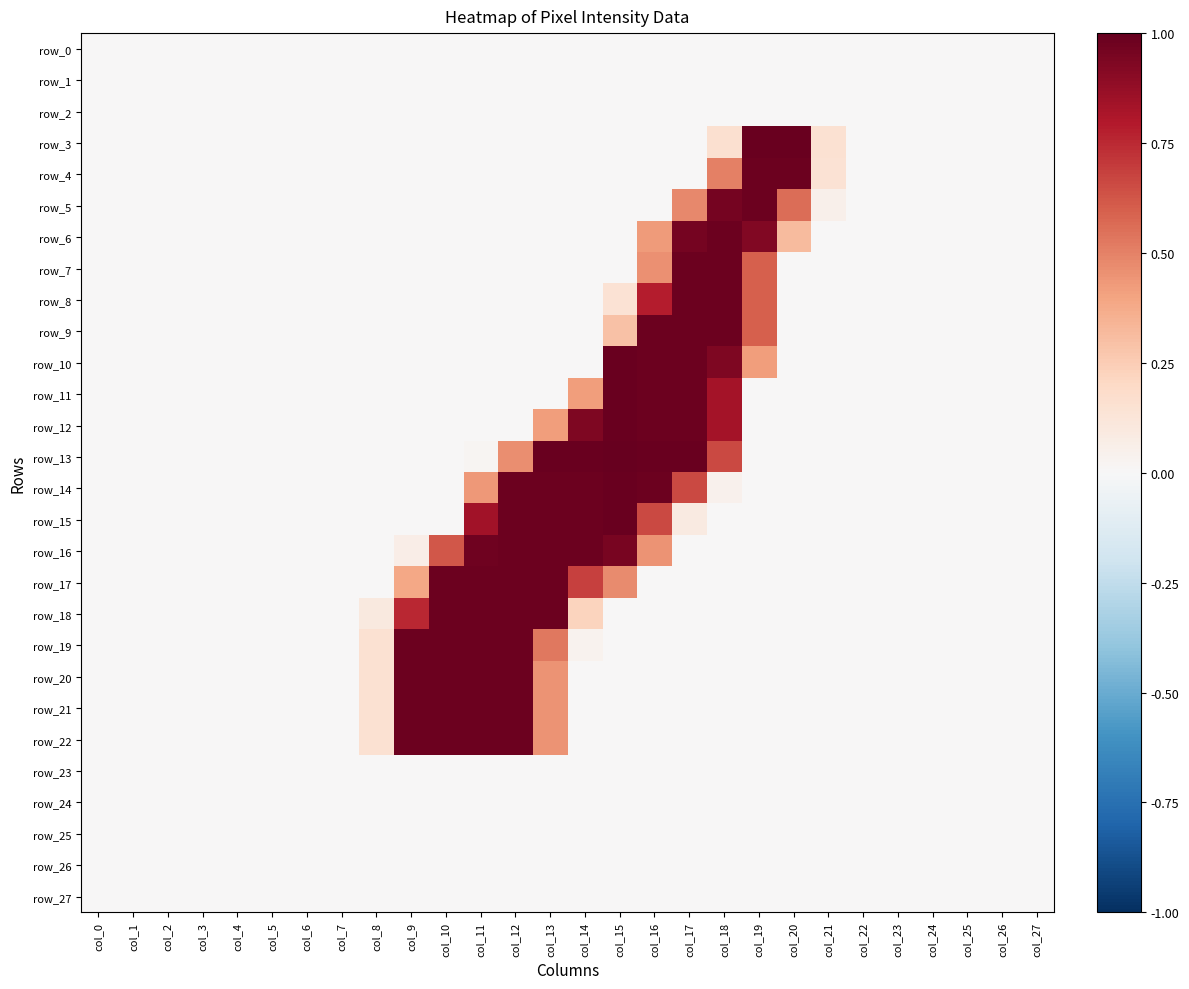

At which category does the chart reach its peak across all series?

col_15